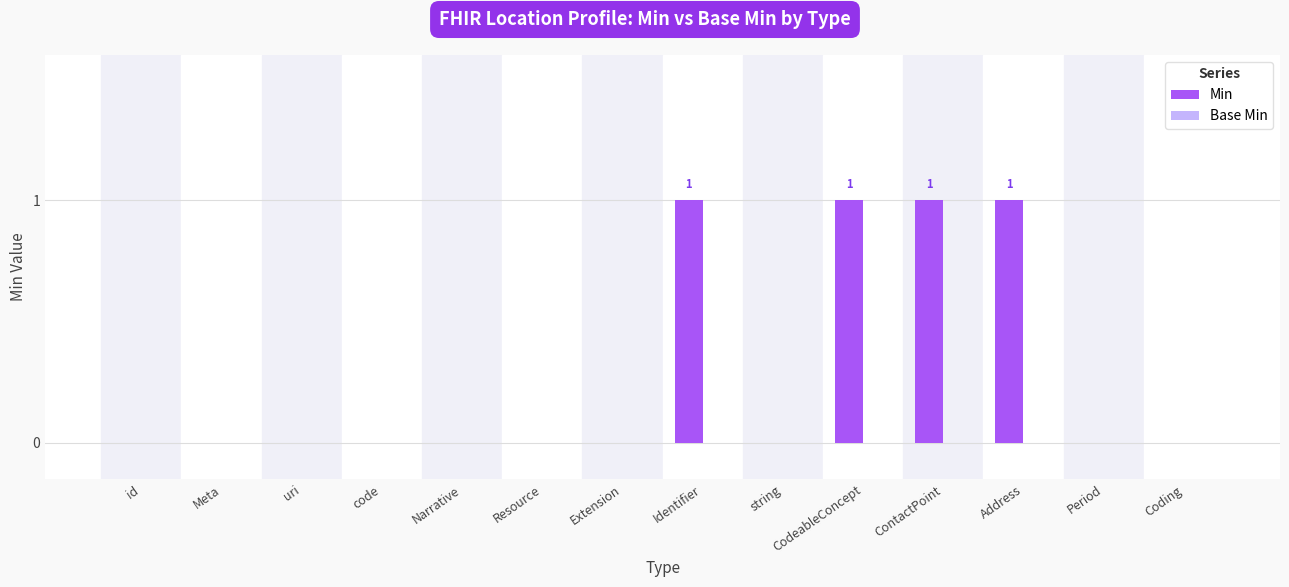

Which has a higher value, uri or ContactPoint?

ContactPoint